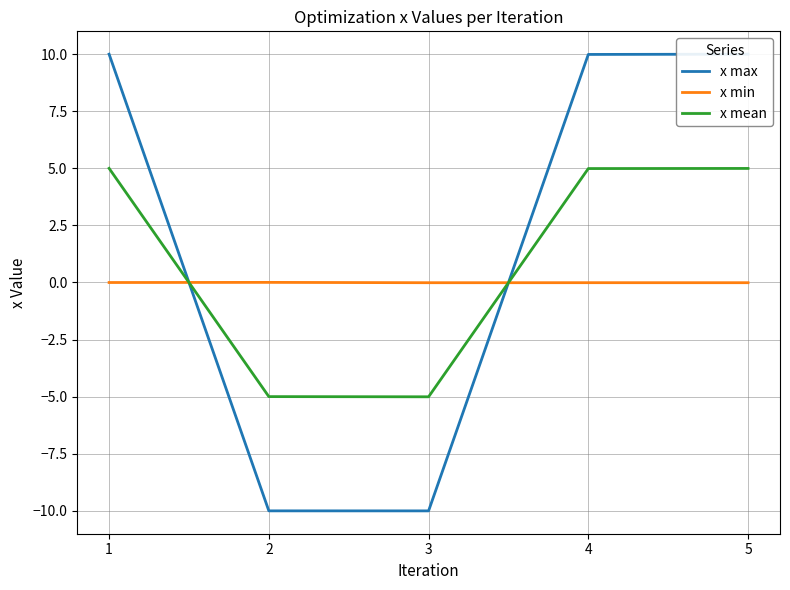

In x mean, how many points are lower than both neighbors (excluding endpoints)?

1